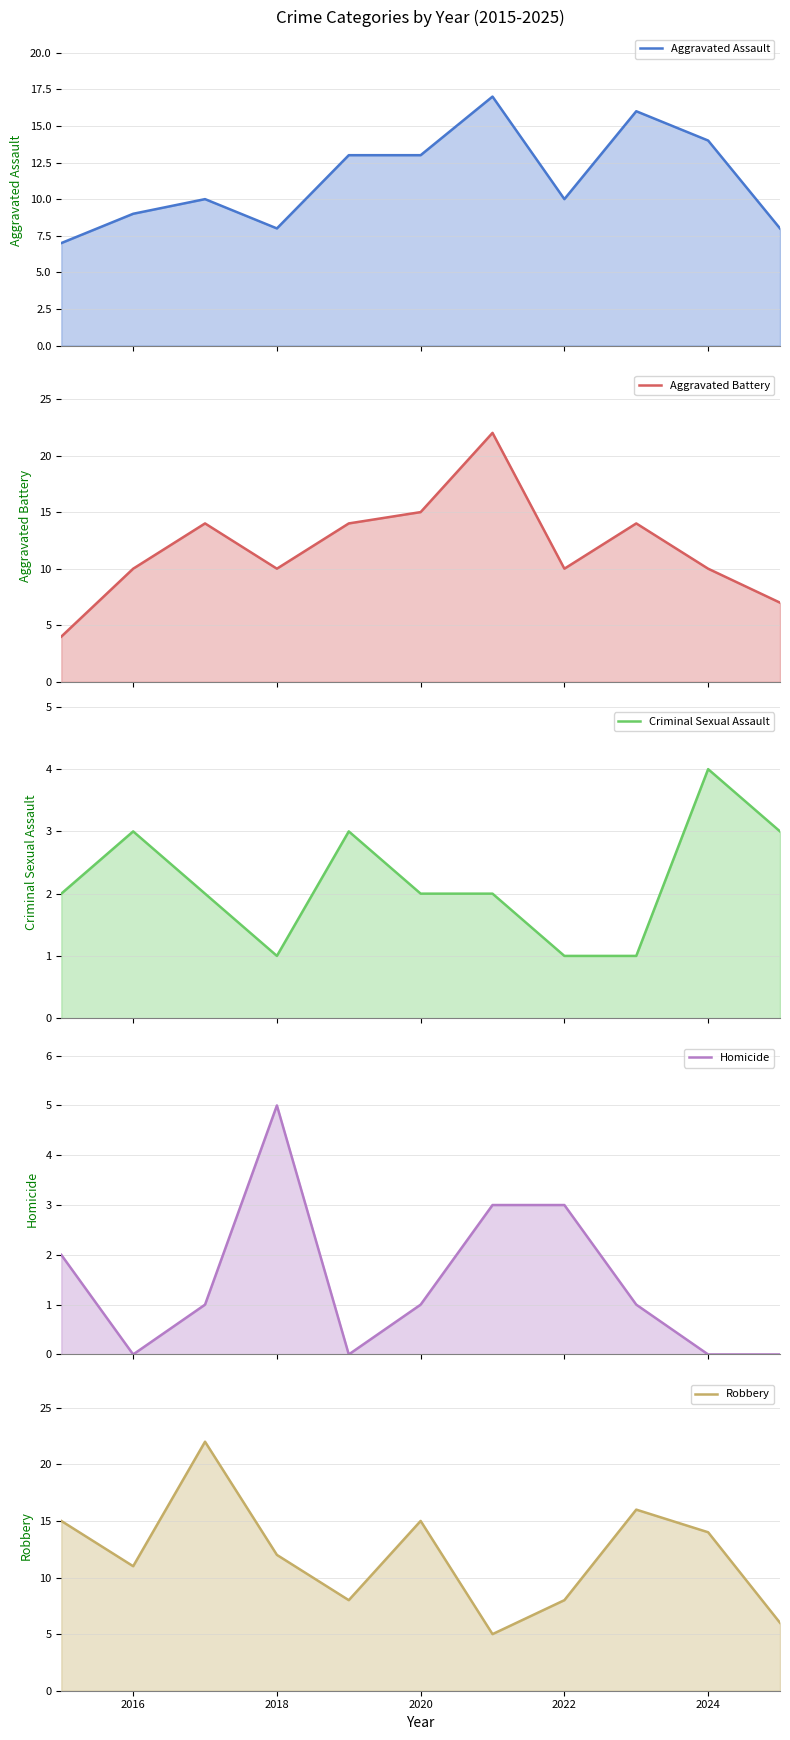

True or false: Aggravated Battery line has more than 2 interior local peaks.

True